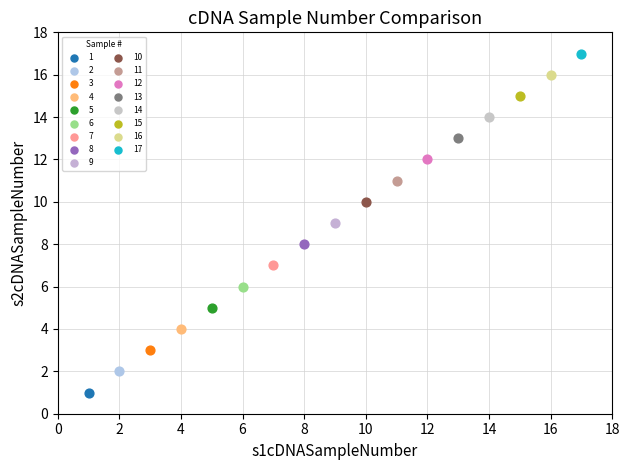

Which series reaches the minimum Y coordinate?

1